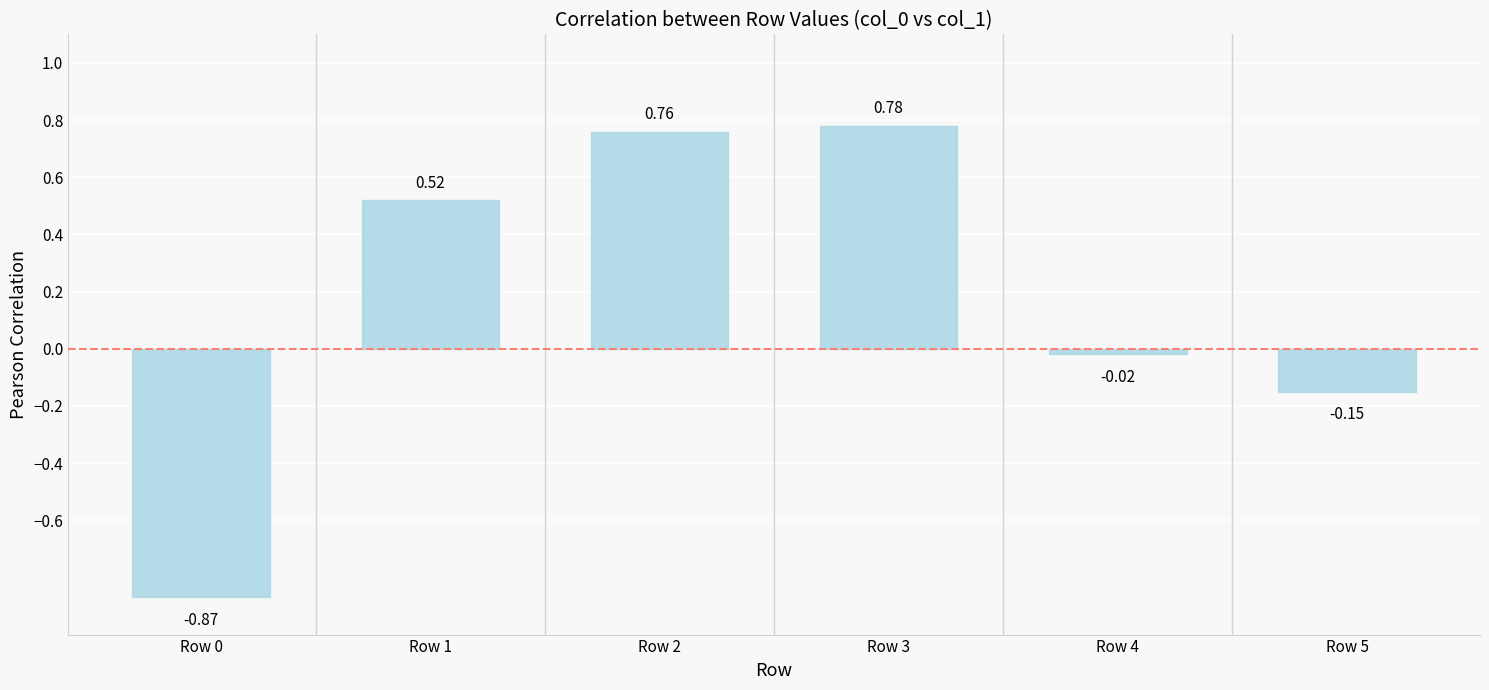

Count the number of data series in this chart.

1